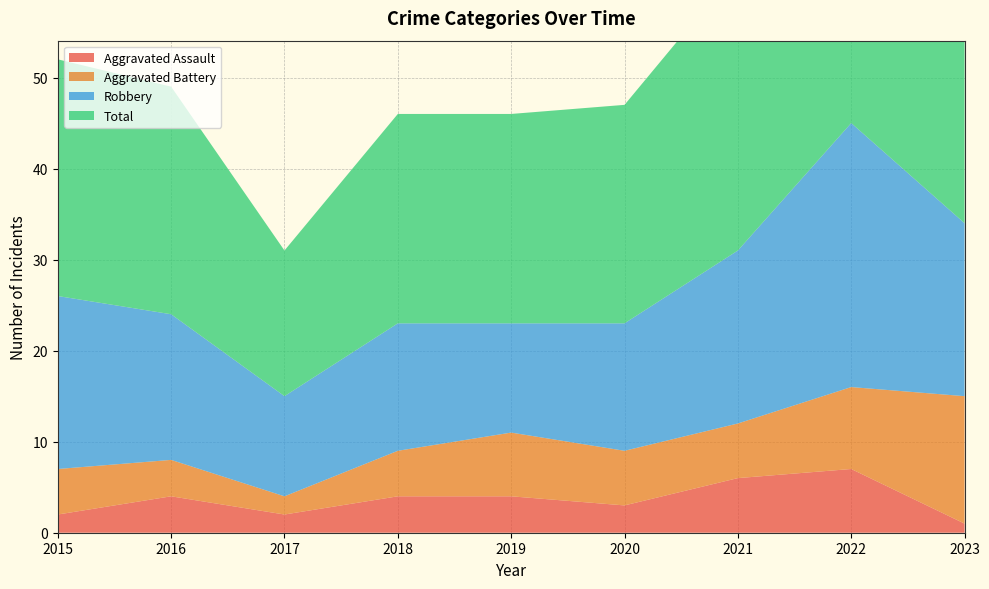

Reading left to right, list all the values displayed in this chart.

Aggravated Assault: 2015=2	2016=4	2017=2	2018=4	2019=4	2020=3	2021=6	2022=7	2023=1
Aggravated Battery: 2015=5	2016=4	2017=2	2018=5	2019=7	2020=6	2021=6	2022=9	2023=14
Robbery: 2015=19	2016=16	2017=11	2018=14	2019=12	2020=14	2021=19	2022=29	2023=19
Total: 2015=26	2016=25	2017=16	2018=23	2019=23	2020=24	2021=31	2022=47	2023=35